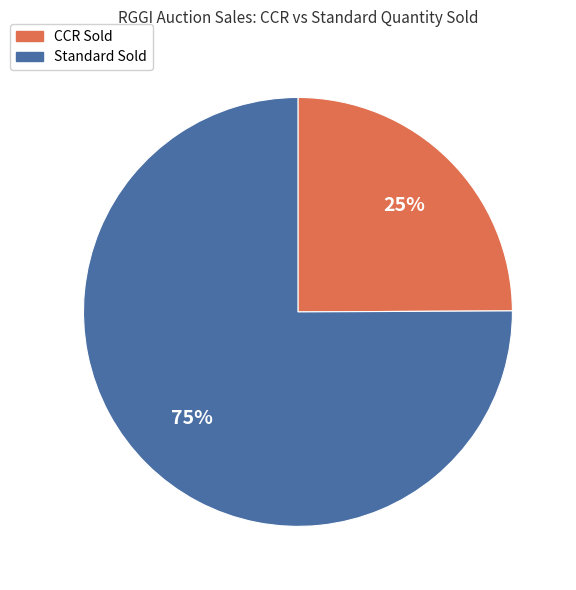

Does any single category account for the majority?

Yes